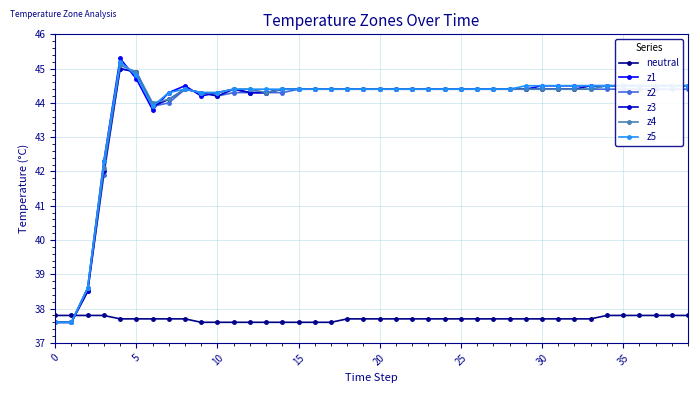

What is the maximum value for z4?

45.1